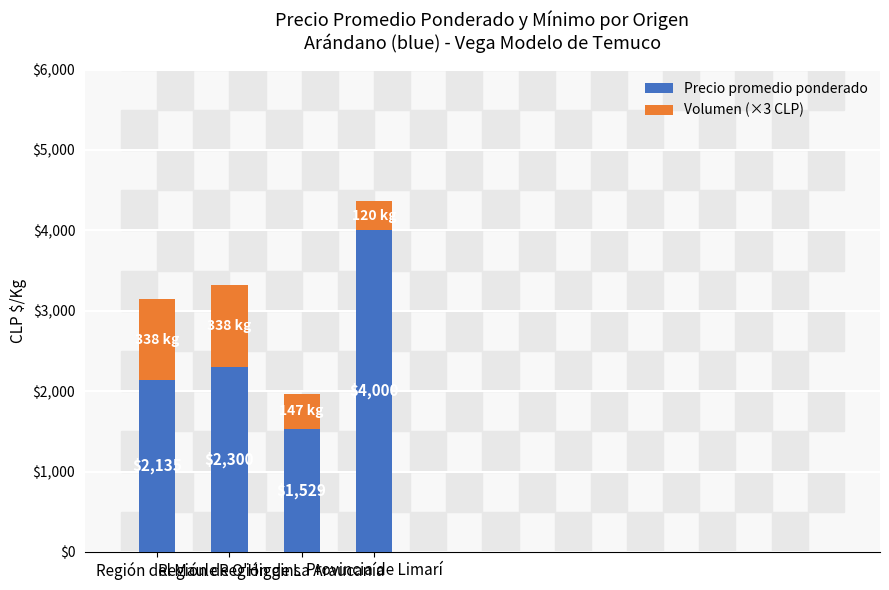

The value of Precio promedio ponderado at Región de La Araucanía is 752. True or false?

False